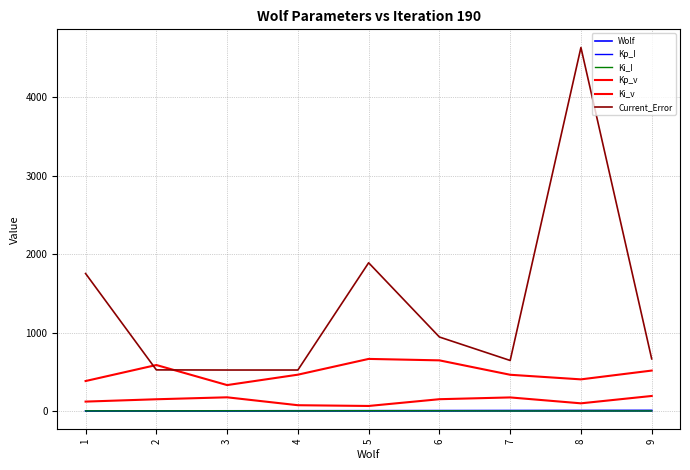

Does the chart display data point markers on the line(s)?

No